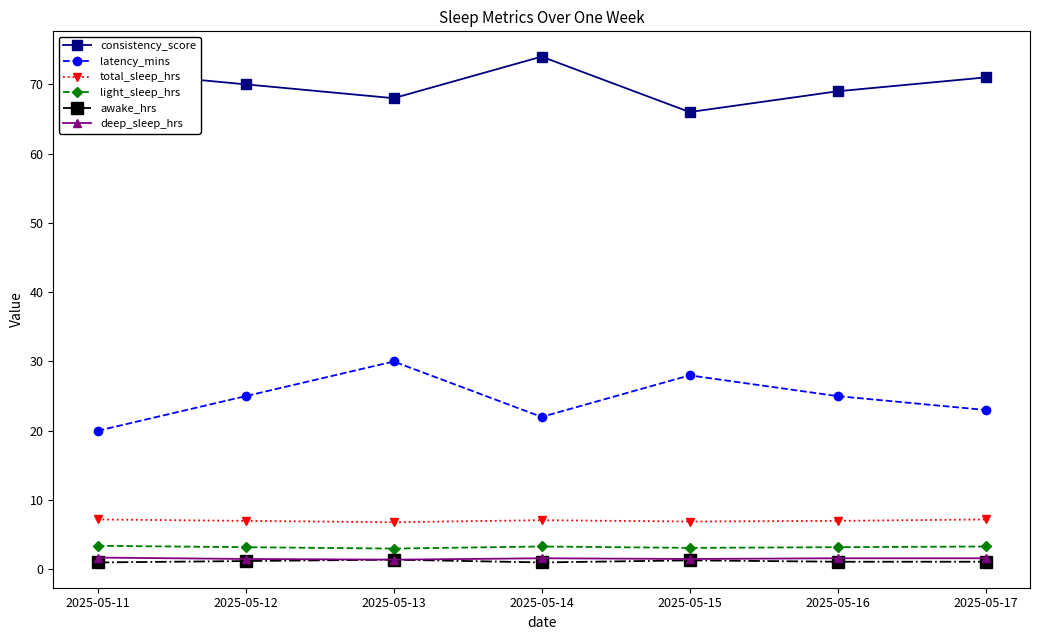

Is it true that awake_hrs equals 1.1 at 2025-05-16?

True